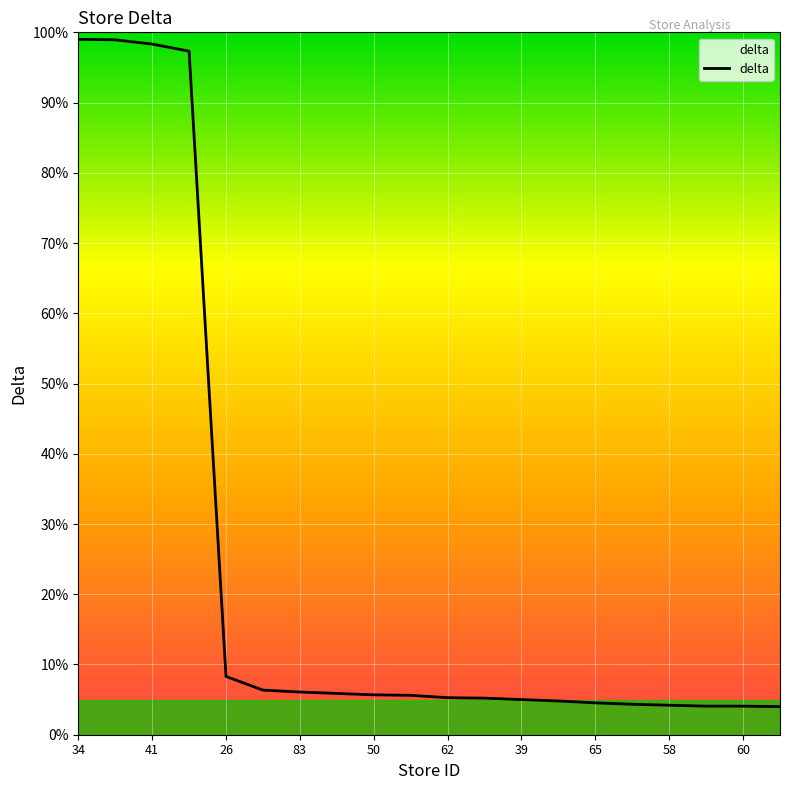

What is the difference between the values at 83 and 58?

1.9